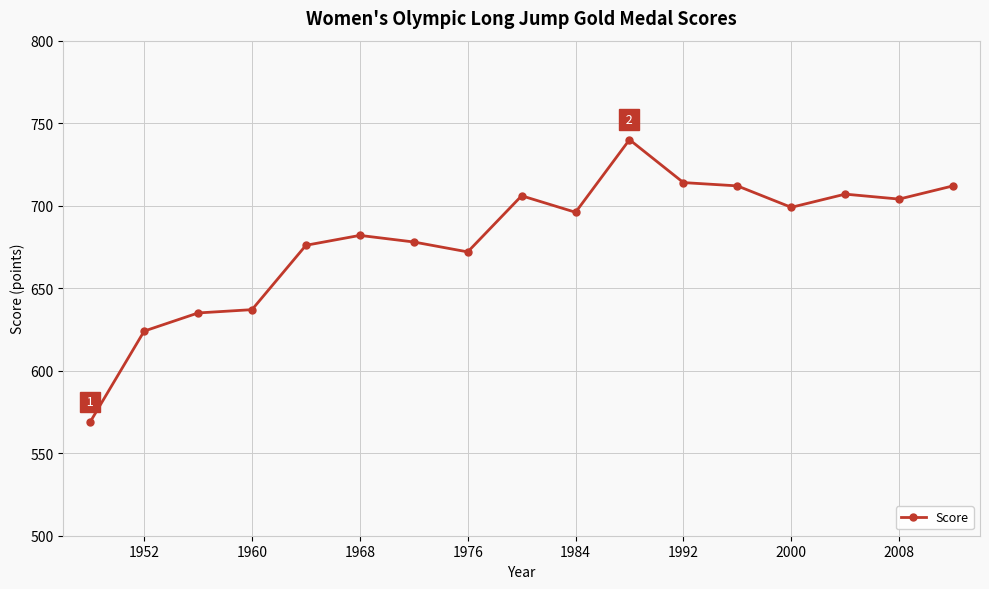

What is the value of the 3rd point from the left?

635